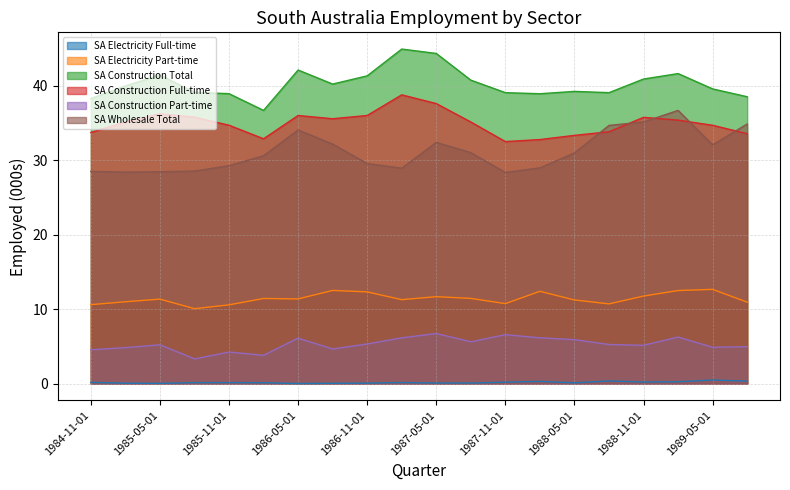

What is the sum of all SA Construction Part-time values?

105.7